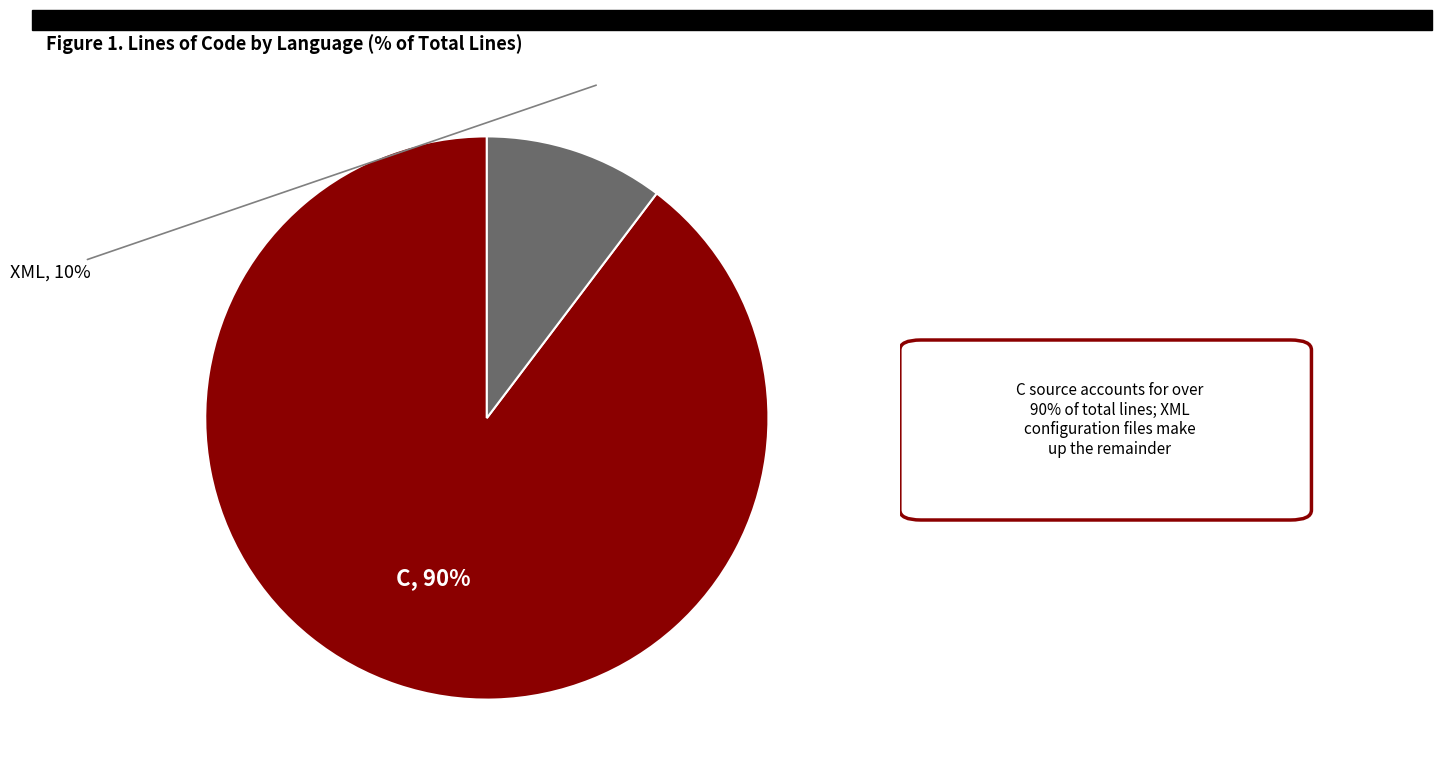

To the nearest percent, what is the average slice percentage?

50%